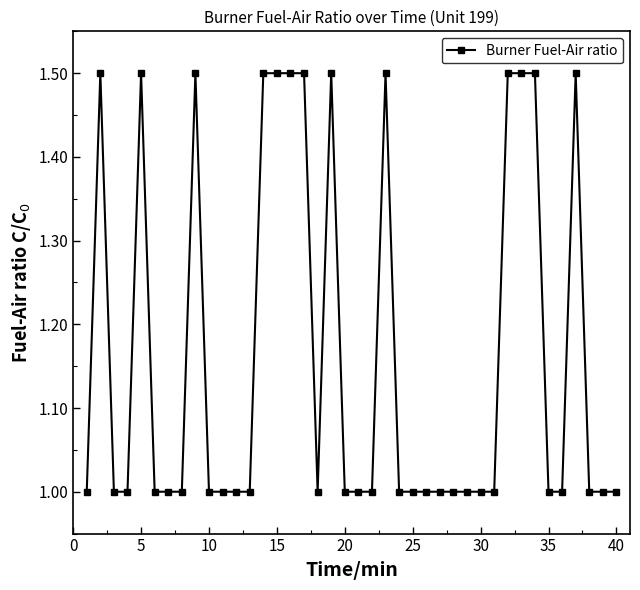

True or false: there are more than 2 points higher than both neighbors.

True